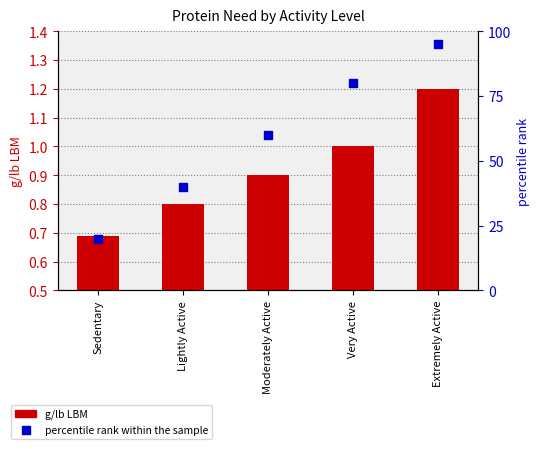

What is the total value across all series at Extremely Active?

96.2